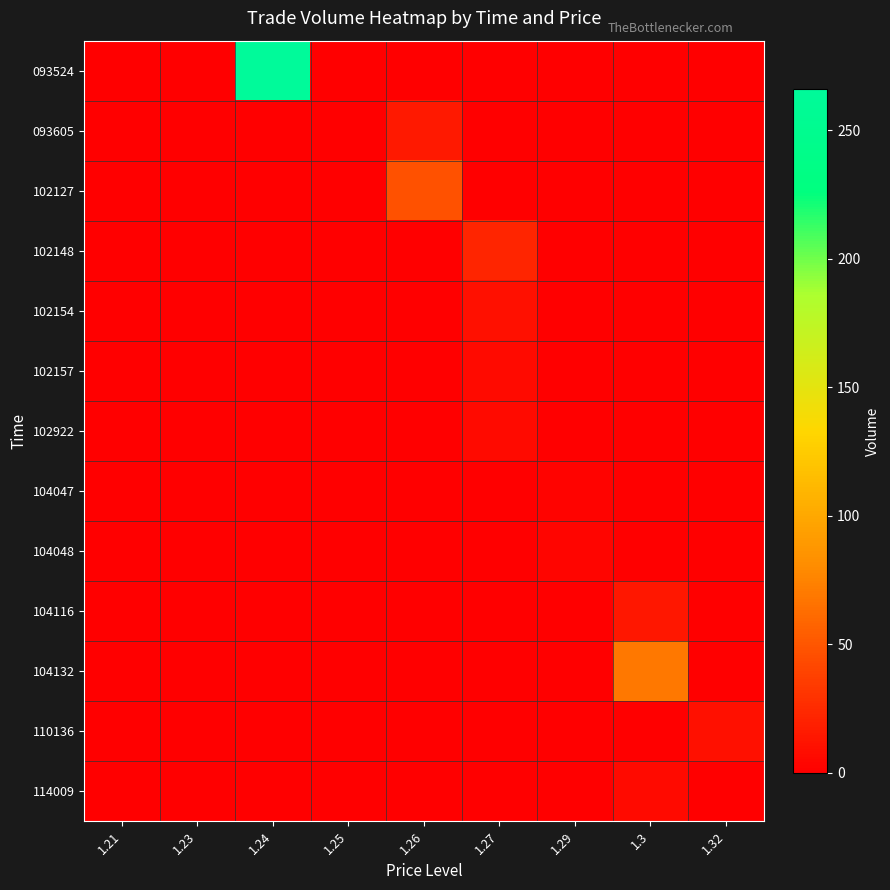

Reading left to right, transcribe all the data shown in this chart.

093524: 1.21=0	1.23=0	1.24=266	1.25=0	1.26=0	1.27=0	1.29=0	1.3=0	1.32=0
093605: 1.21=0	1.23=0	1.24=0	1.25=0	1.26=15	1.27=0	1.29=0	1.3=0	1.32=0
102127: 1.21=0	1.23=0	1.24=0	1.25=0	1.26=47	1.27=0	1.29=0	1.3=0	1.32=0
102148: 1.21=0	1.23=0	1.24=0	1.25=0	1.26=0	1.27=22	1.29=0	1.3=0	1.32=0
102154: 1.21=0	1.23=0	1.24=0	1.25=0	1.26=0	1.27=10	1.29=0	1.3=0	1.32=0
102157: 1.21=0	1.23=0	1.24=0	1.25=0	1.26=0	1.27=7	1.29=0	1.3=0	1.32=0
102922: 1.21=0	1.23=0	1.24=0	1.25=0	1.26=0	1.27=7	1.29=0	1.3=0	1.32=0
104047: 1.21=0	1.23=0	1.24=0	1.25=0	1.26=0	1.27=0	1.29=3	1.3=0	1.32=0
104048: 1.21=0	1.23=0	1.24=0	1.25=0	1.26=0	1.27=0	1.29=4	1.3=0	1.32=0
104116: 1.21=0	1.23=0	1.24=0	1.25=0	1.26=0	1.27=0	1.29=0	1.3=14	1.32=0
104132: 1.21=0	1.23=0	1.24=0	1.25=0	1.26=0	1.27=0	1.29=0	1.3=69	1.32=0
110136: 1.21=0	1.23=0	1.24=0	1.25=0	1.26=0	1.27=0	1.29=0	1.3=0	1.32=10
114009: 1.21=0	1.23=0	1.24=0	1.25=0	1.26=0	1.27=0	1.29=0	1.3=7	1.32=0